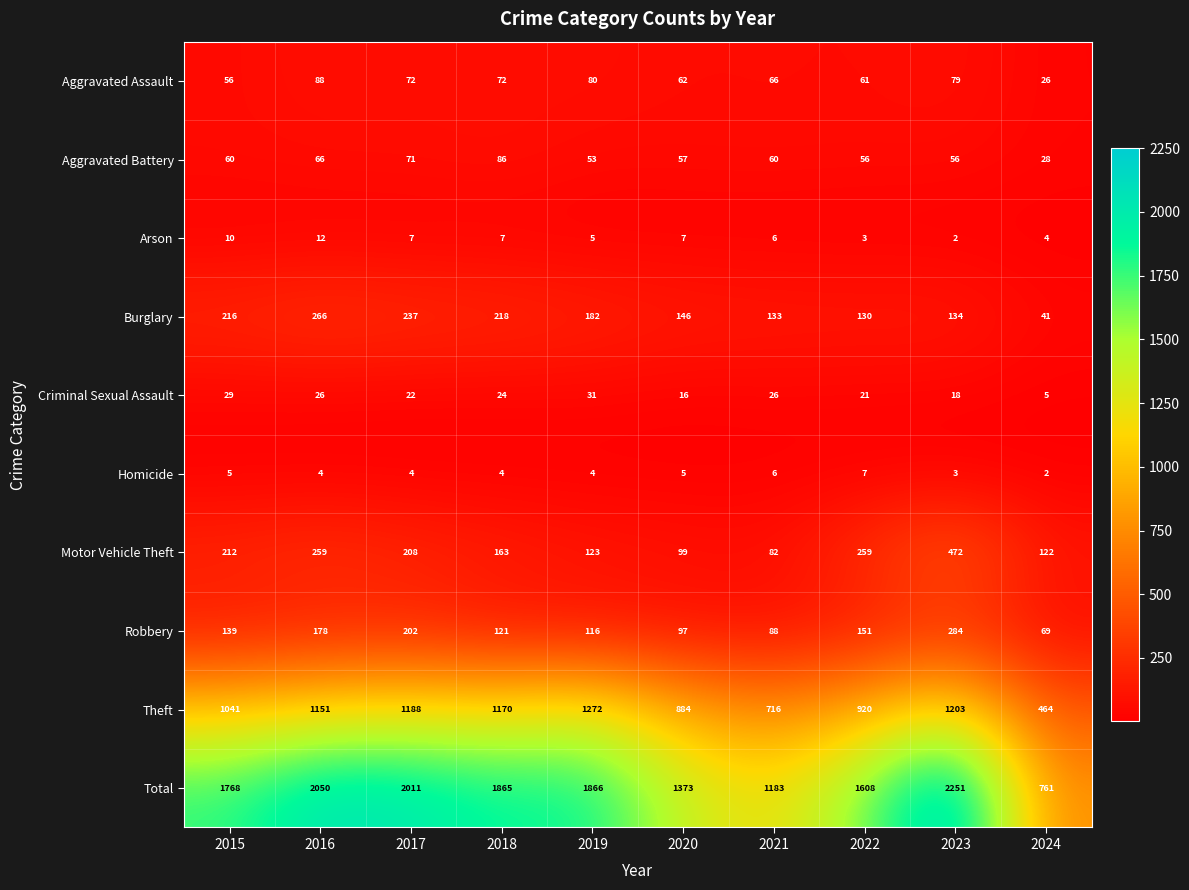

The value of Burglary at 2022 is 62. True or false?

False